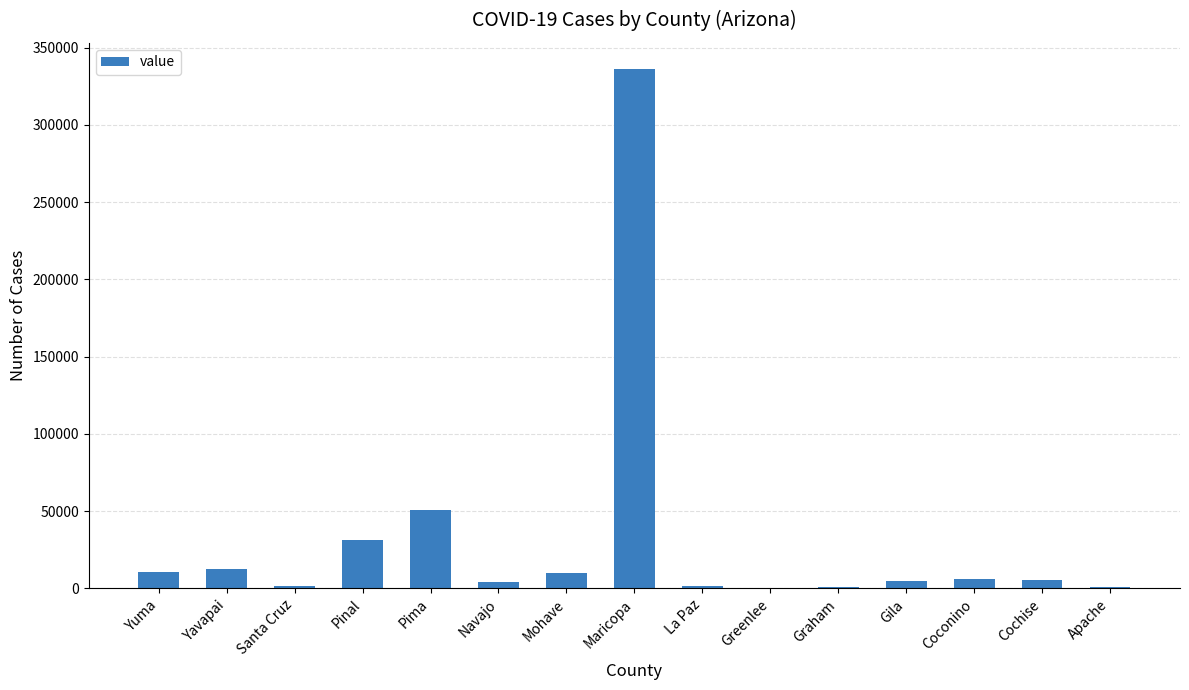

Is it true that the value at La Paz is 1553?

True